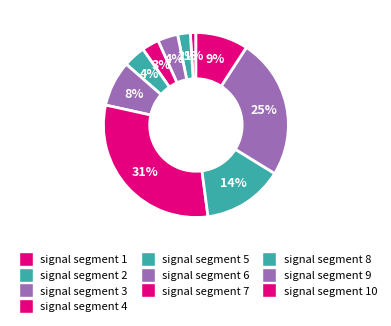

Rank the categories by value from lowest to highest.

signal segment 1, signal segment 2, signal segment 4, signal segment 3, signal segment 5, signal segment 6, signal segment 10, signal segment 8, signal segment 9, signal segment 7